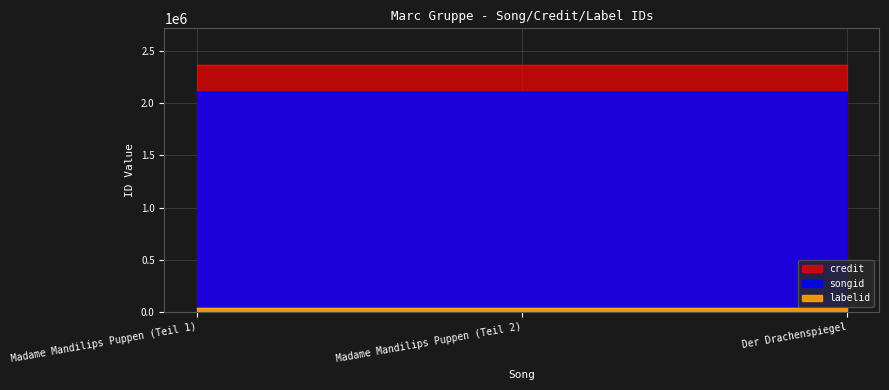

Which has a higher value, Madame Mandilips Puppen (Teil 1) or Der Drachenspiegel?

Der Drachenspiegel